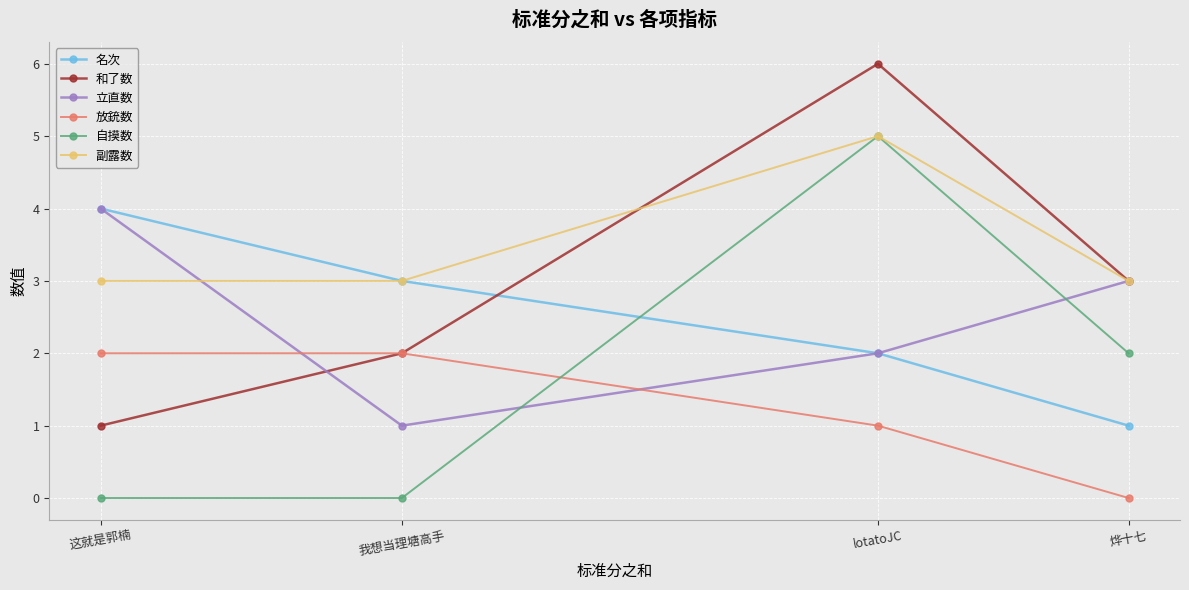

What is the difference between the highest and lowest values at 烨十七?

3